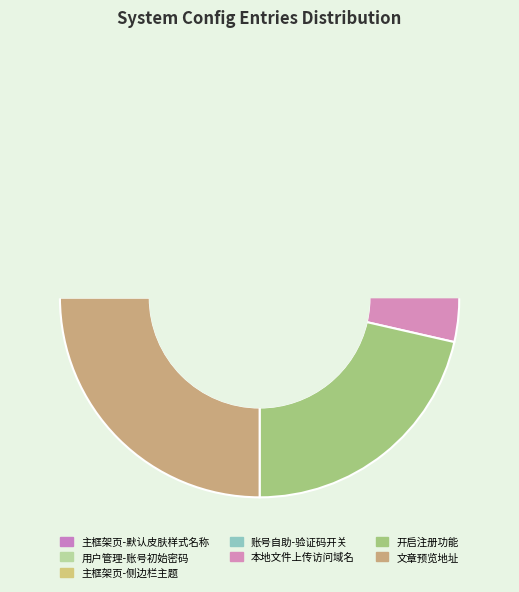

Is there a majority slice in this chart?

No